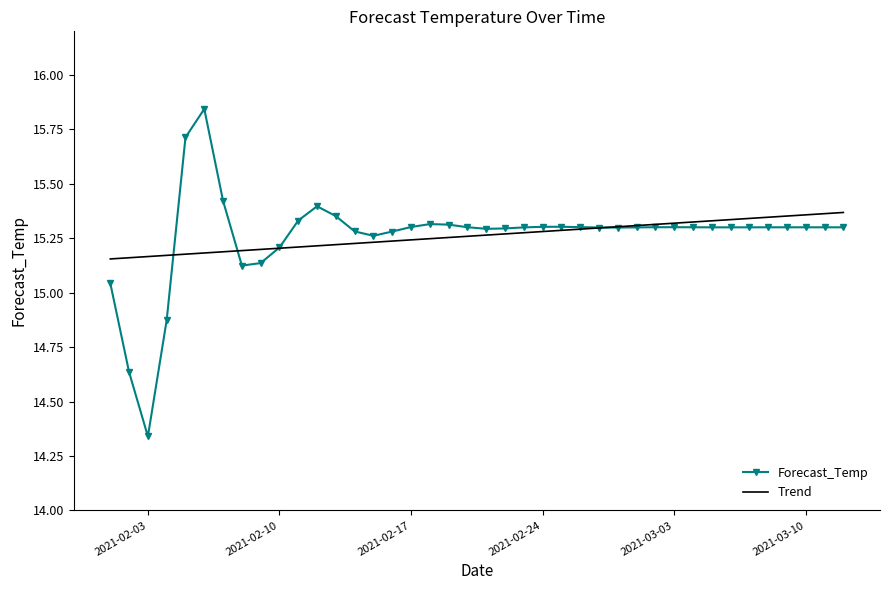

Rank the series by their maximum value, from highest to lowest.

Forecast_Temp, Trend